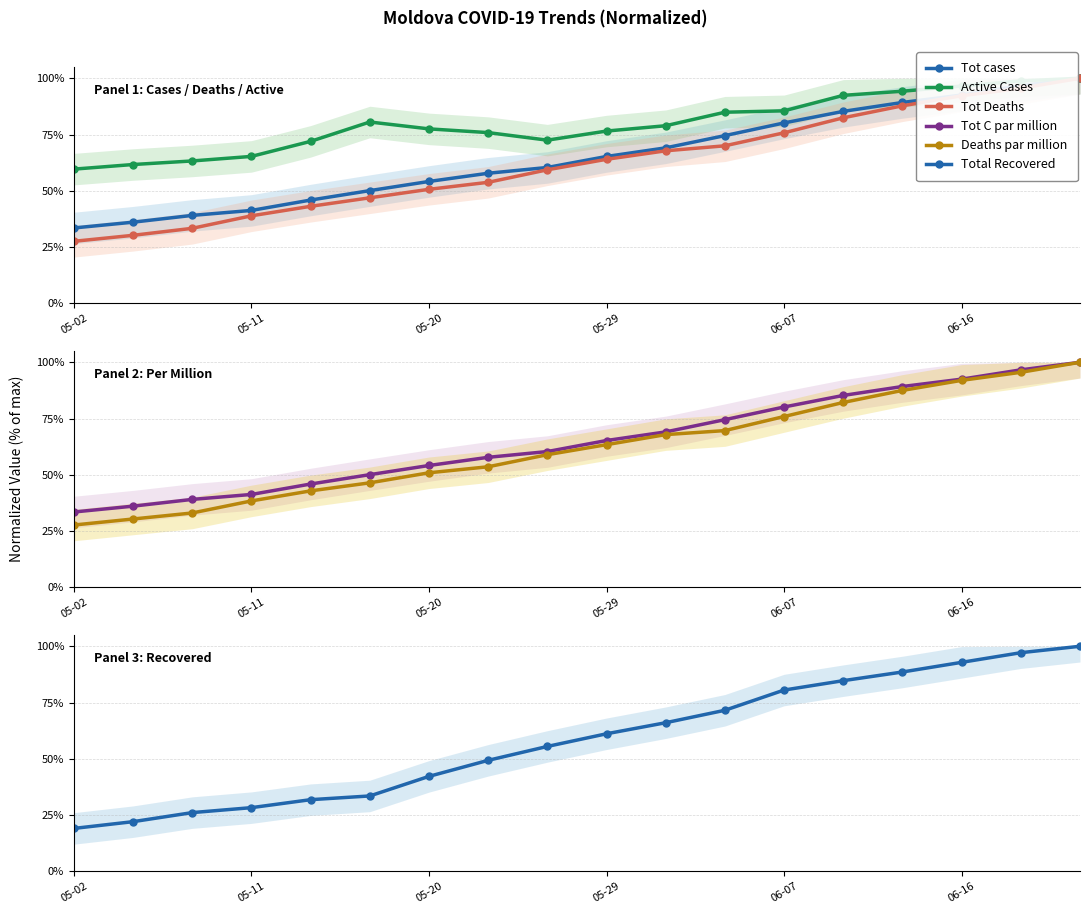

At which category does the chart reach its minimum across all series?

05-02